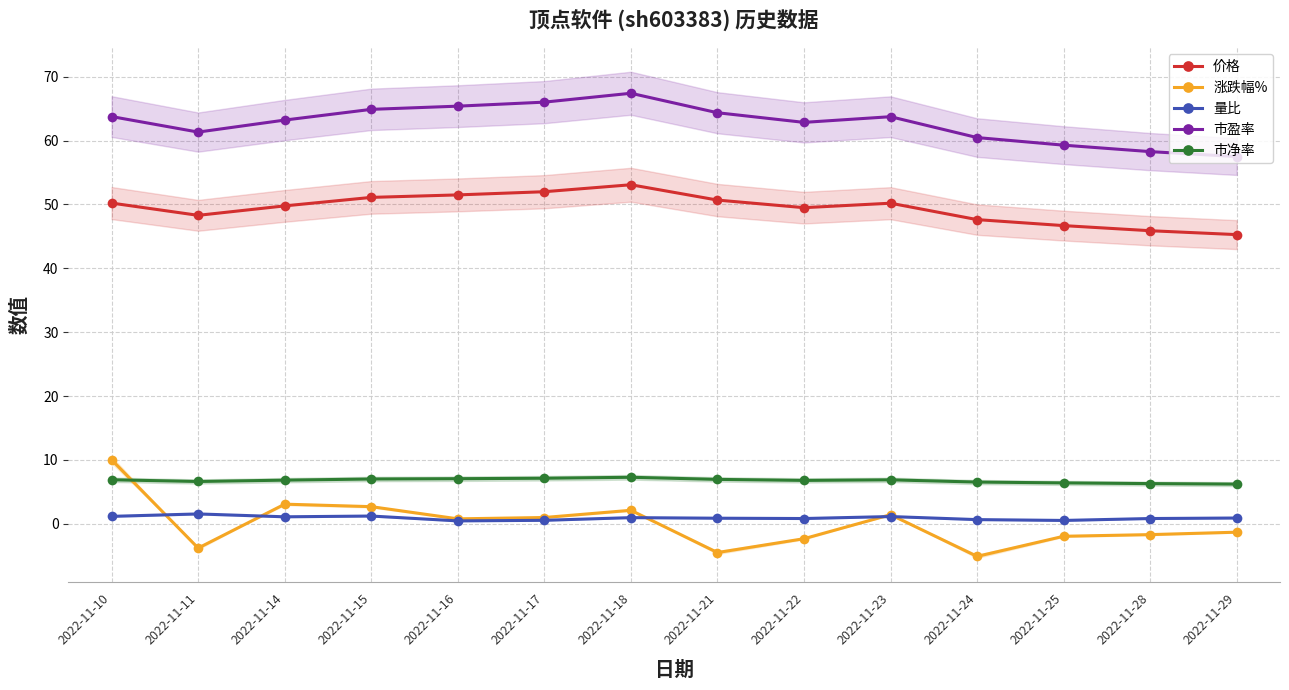

The value of 涨跌幅% at 2022-11-28 is -2.7. True or false?

False